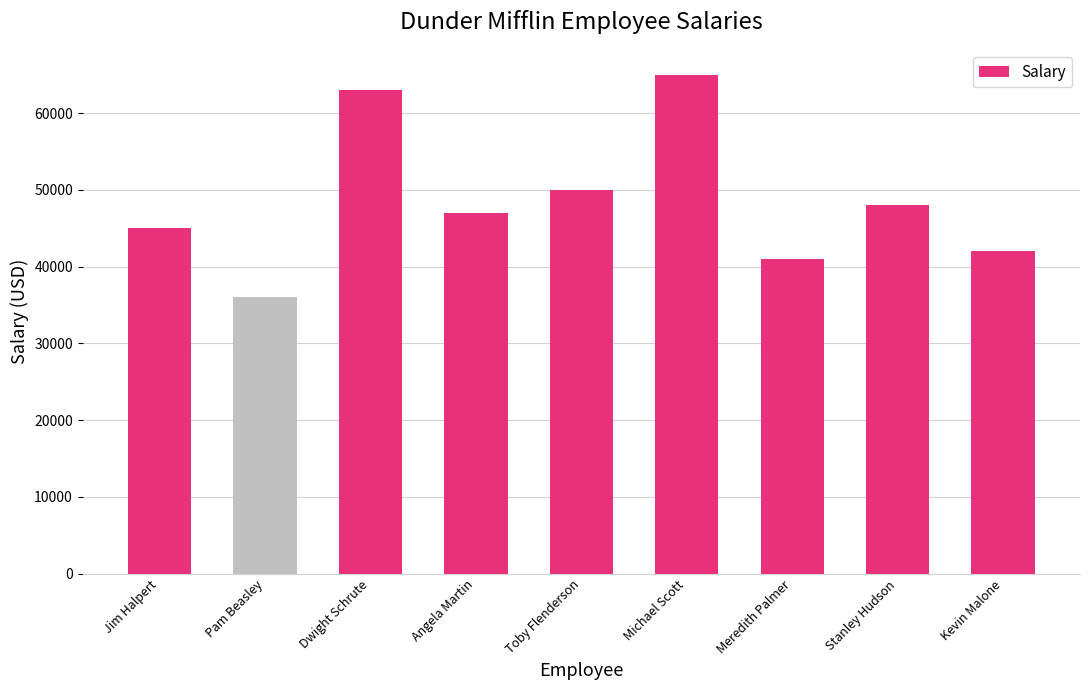

What position from the right is Jim Halpert?

9